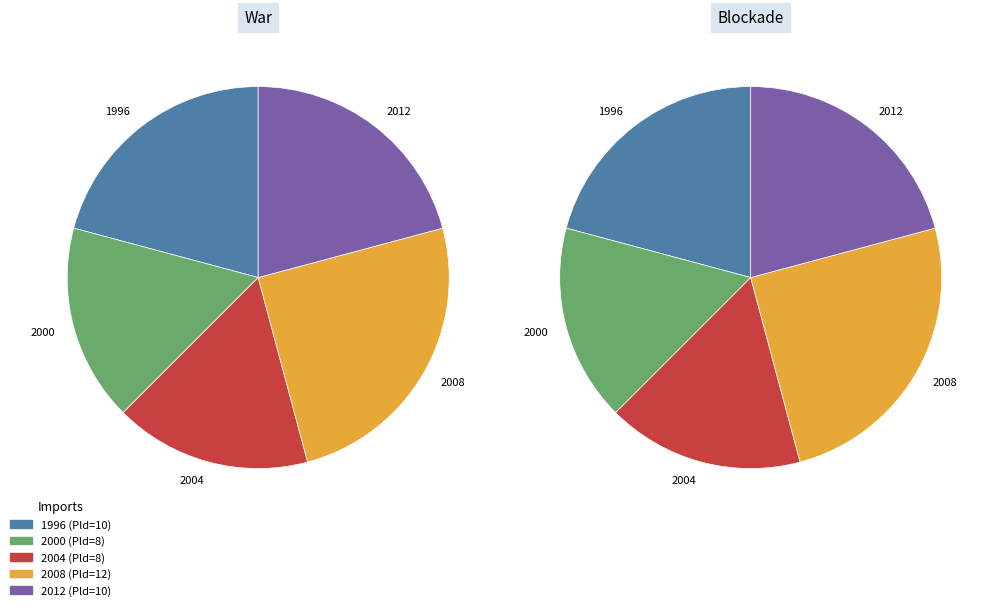

Approximately how many times larger is the value at 2004 compared to 2012?

0.8